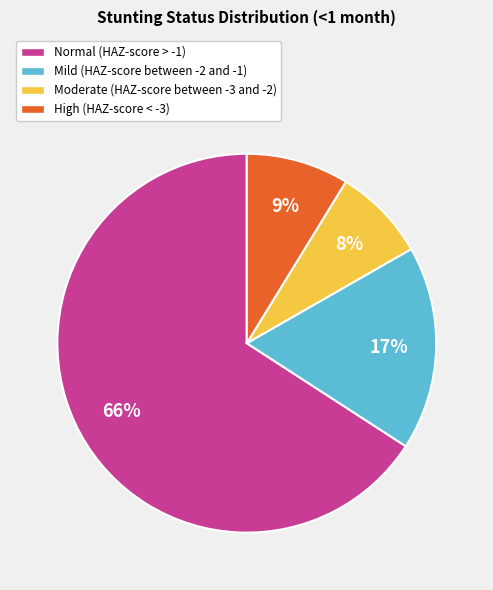

What is the majority slice?

Normal (HAZ-score > -1)